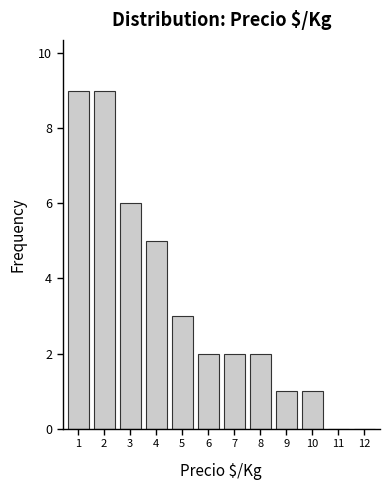

Reading left to right, what are all the values shown in this chart?

1=9	2=9	3=6	4=5	5=3	6=2	7=2	8=2	9=1	10=1	11=0	12=0